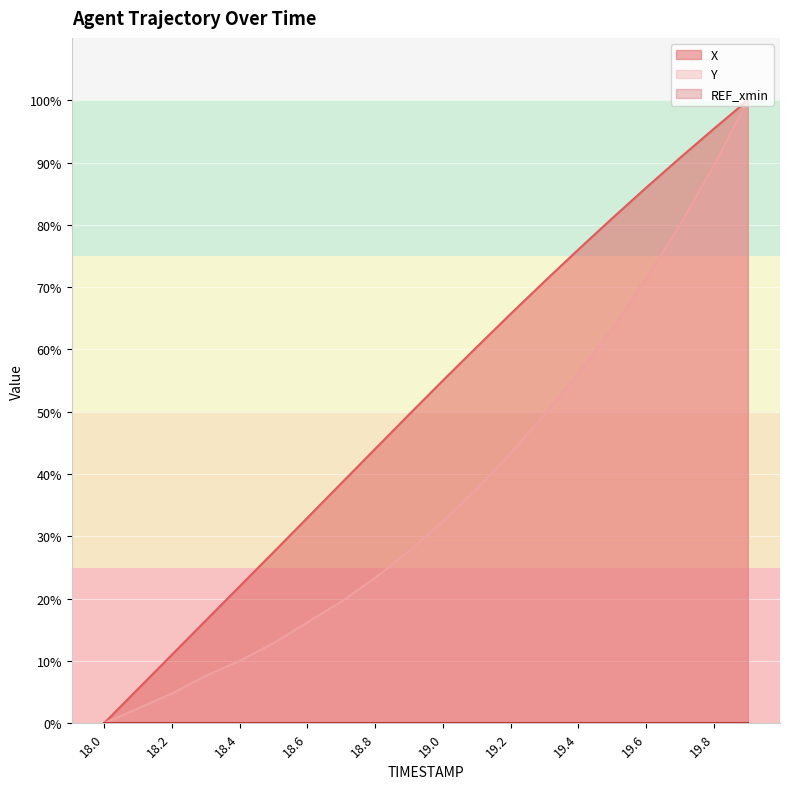

List the labels in order of X value, largest first.

19.9, 19.8, 19.7, 19.6, 19.5, 19.4, 19.3, 19.2, 19.1, 19.0, 18.9, 18.8, 18.7, 18.6, 18.5, 18.4, 18.3, 18.2, 18.1, 18.0